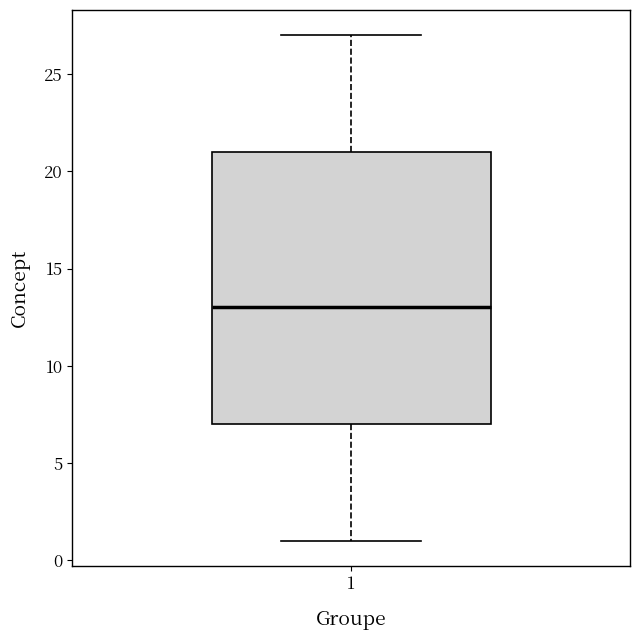

Transcribe this box plot: give where the median line is, the range the box spans, and where the two whiskers end, as read against the y-axis. The values are not printed on the chart, so give them approximately, as read against the axis.

median 13, box 7 to 21, whiskers 1 to 27